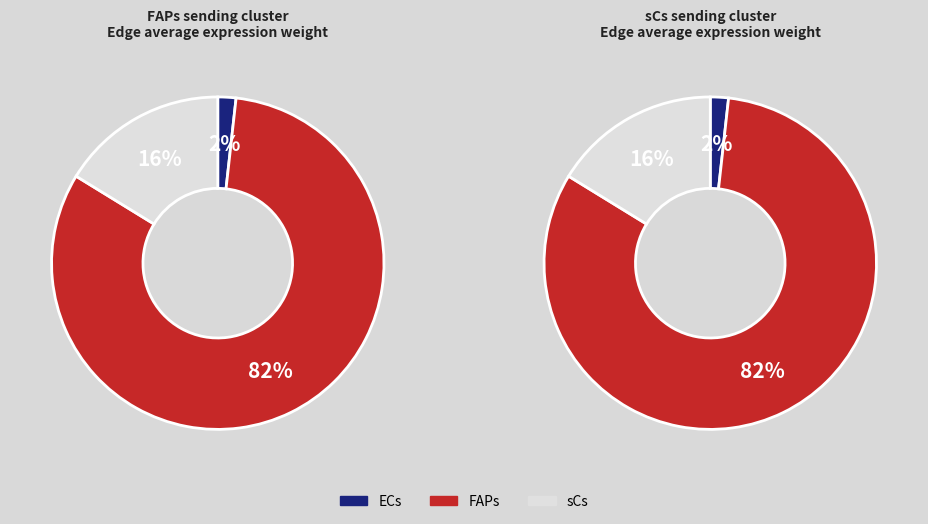

Is it true that FAPs is 82% of the pie?

True